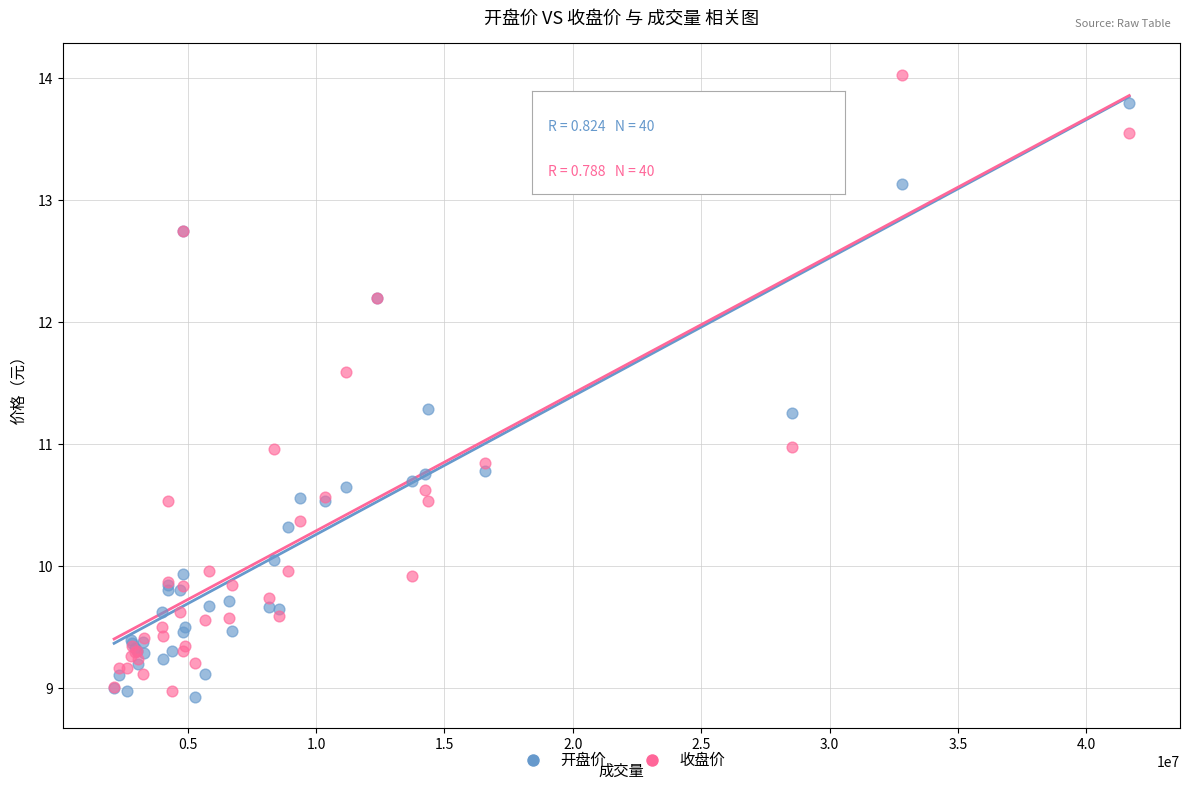

Which series contains the highest Y value?

收盘价